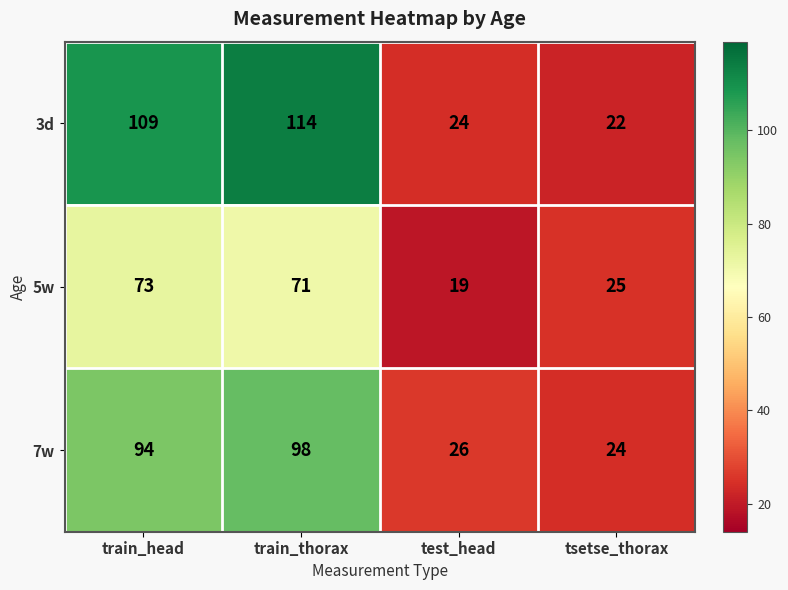

Rank the series by their average value, from highest to lowest.

3d, 7w, 5w